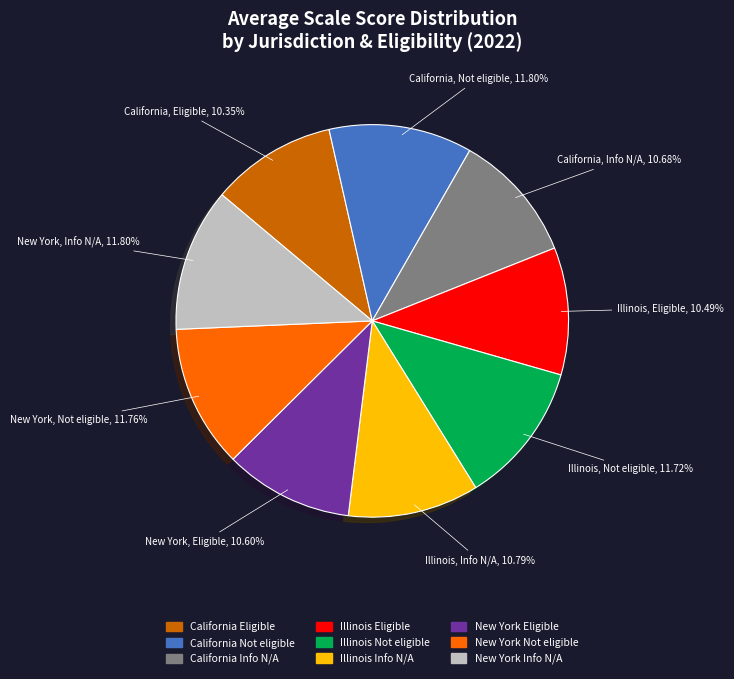

Is there any slice that represents more than half of the pie?

No